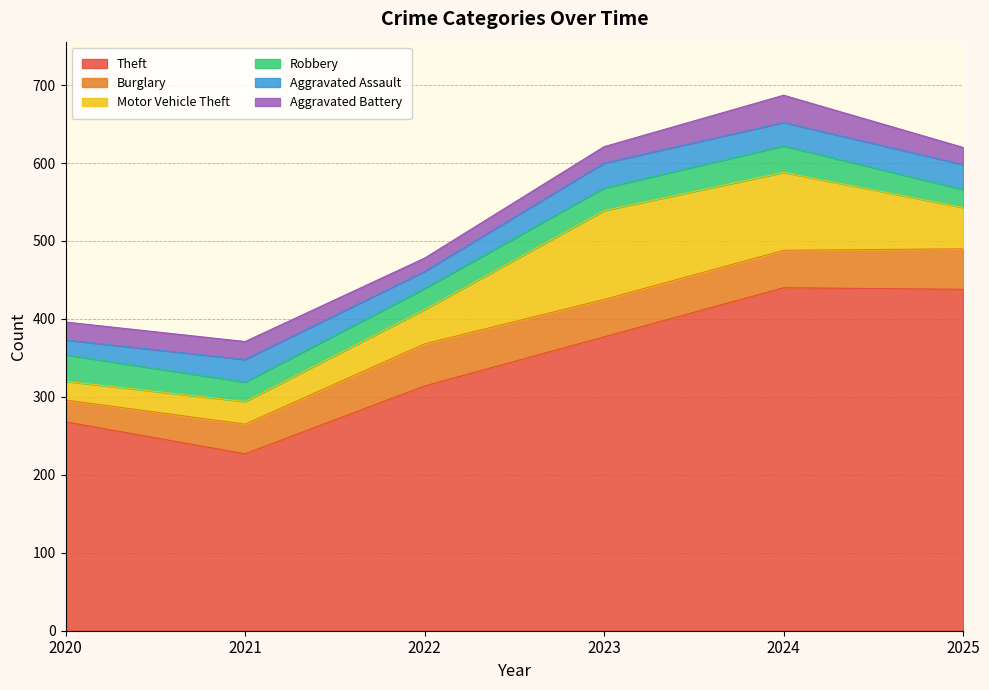

Rank the series by their maximum value, from lowest to highest.

Aggravated Assault, Robbery, Aggravated Battery, Burglary, Motor Vehicle Theft, Theft